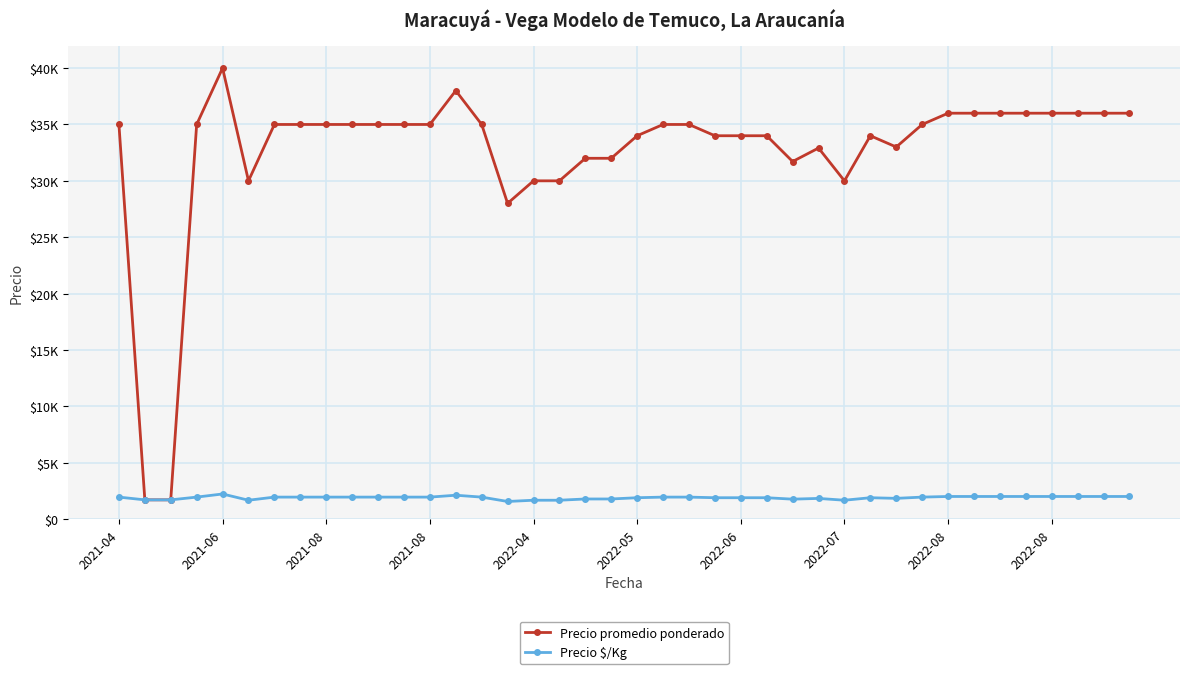

What are all the series names shown in the legend?

Precio promedio ponderado, Precio $/Kg